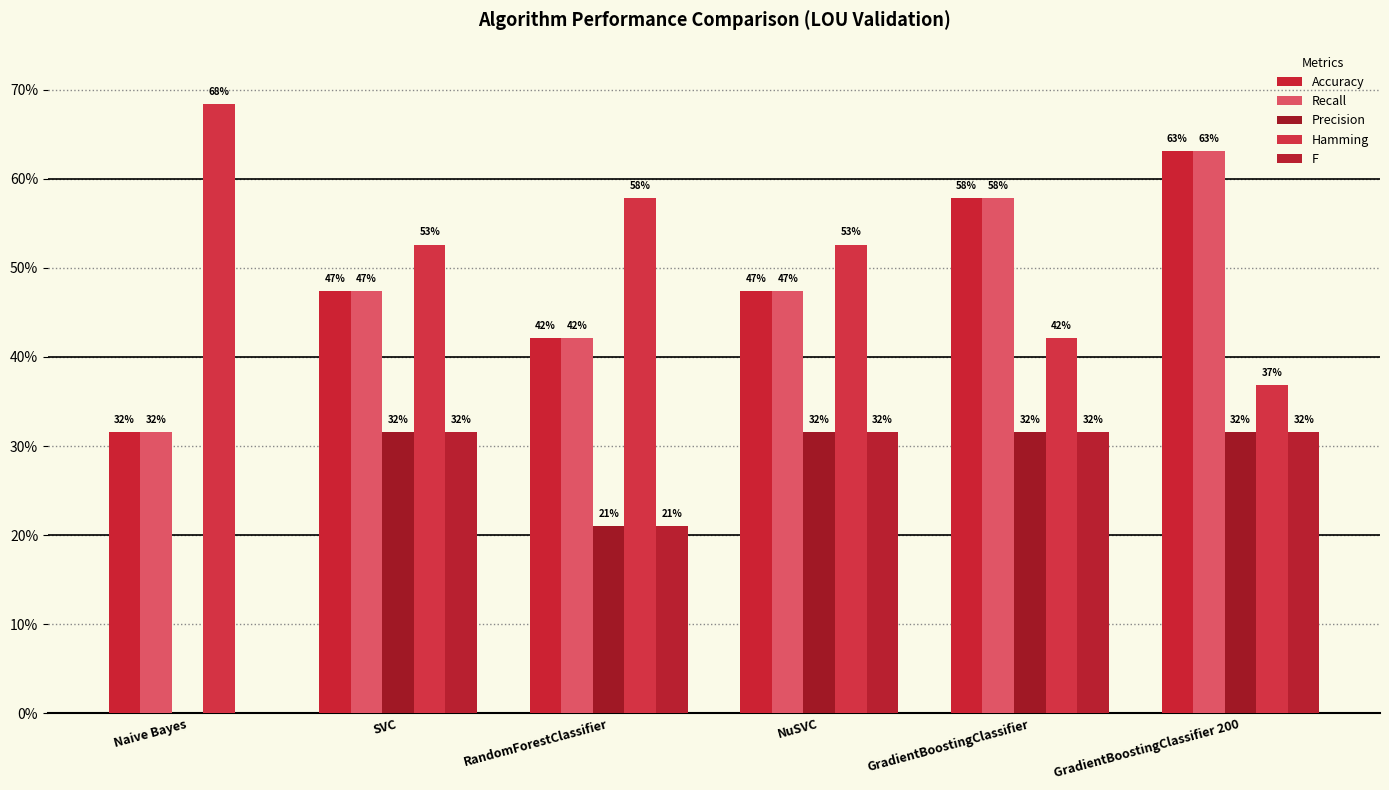

Does the chart contain stacked bars?

No